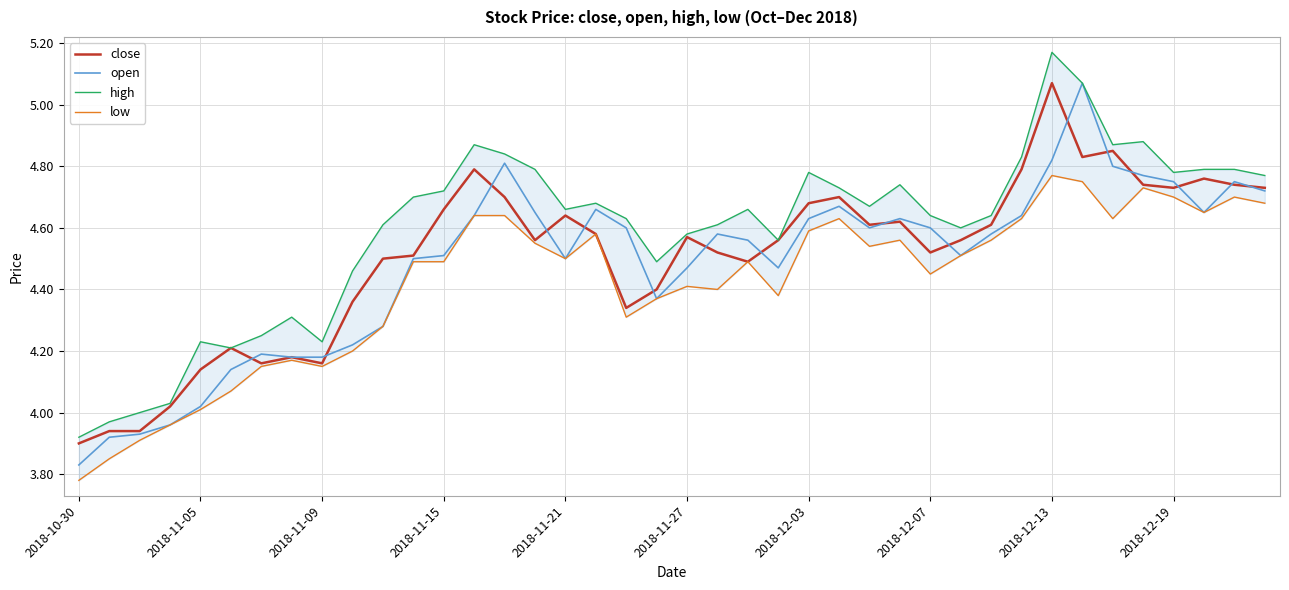

True or false: close and low cross at least once.

False